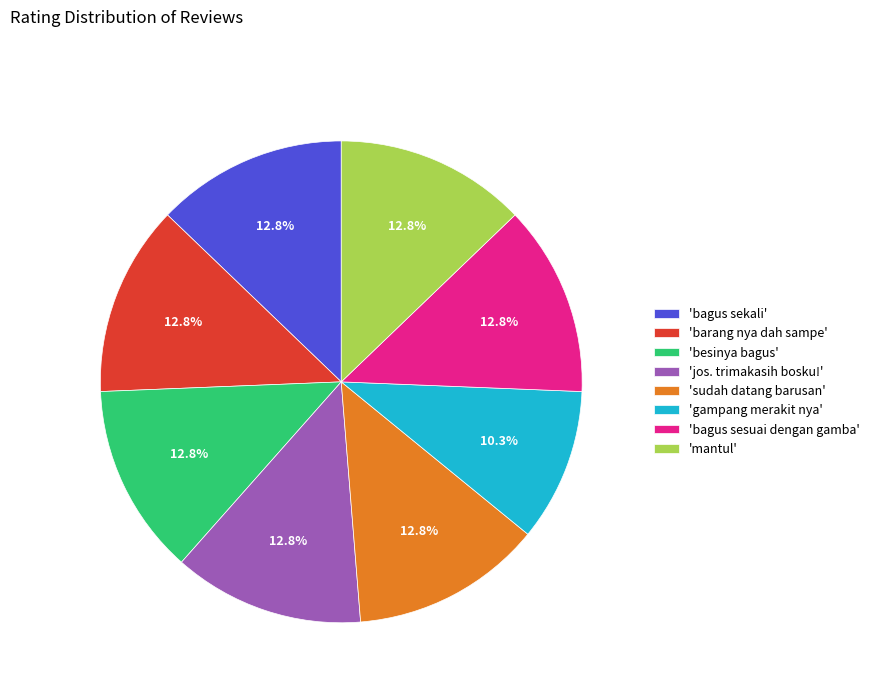

Approximately how many times larger is the value at 'besinya bagus' compared to 'sudah datang barusan'?

1.0